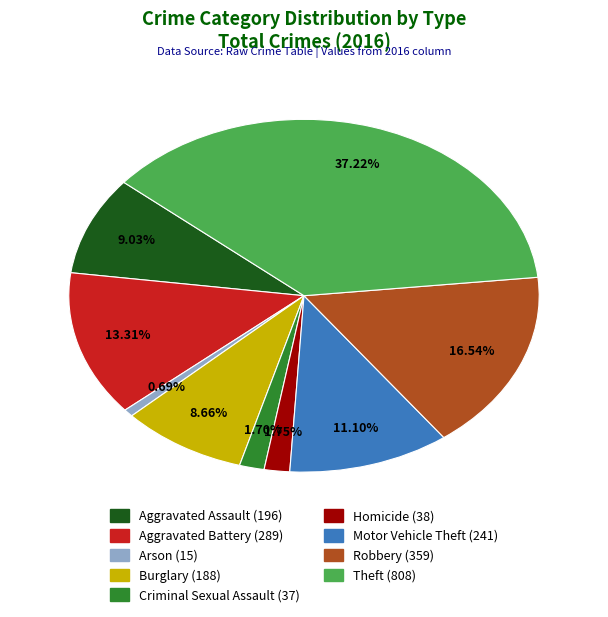

Combined, do Aggravated Assault and Aggravated Battery account for over 50%?

No